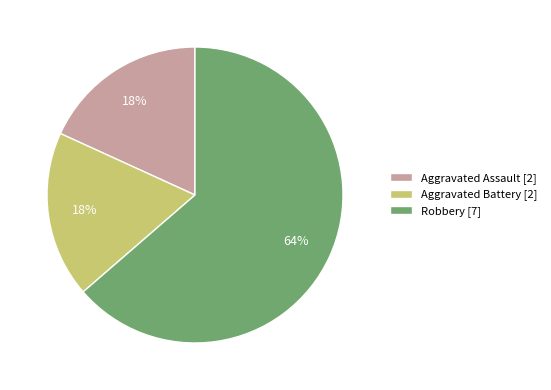

Is there any slice that represents more than half of the pie?

Yes